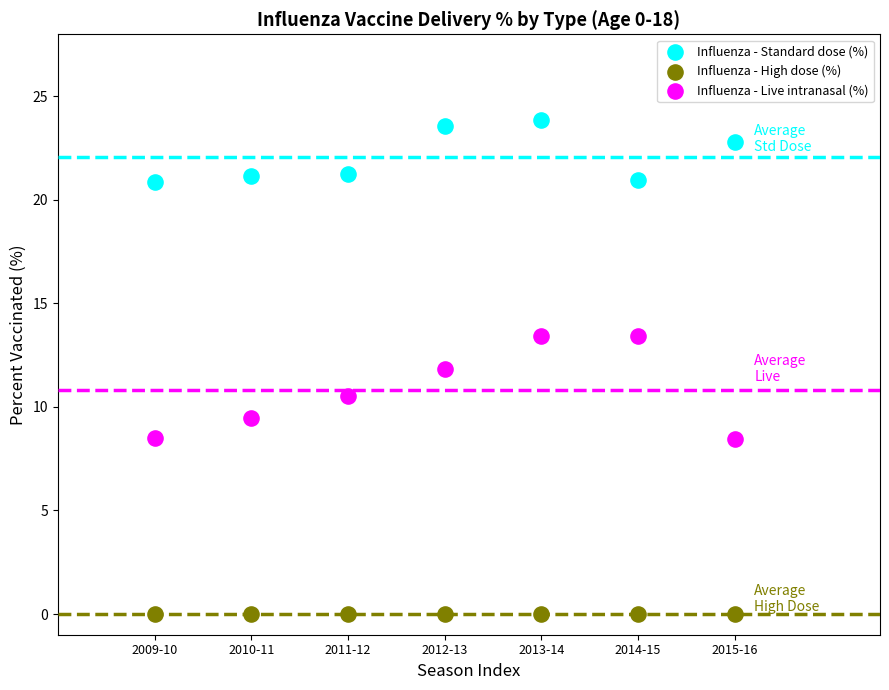

What are all the series names shown in the legend?

Influenza - Standard dose (%), Influenza - High dose (%), Influenza - Live intranasal (%)